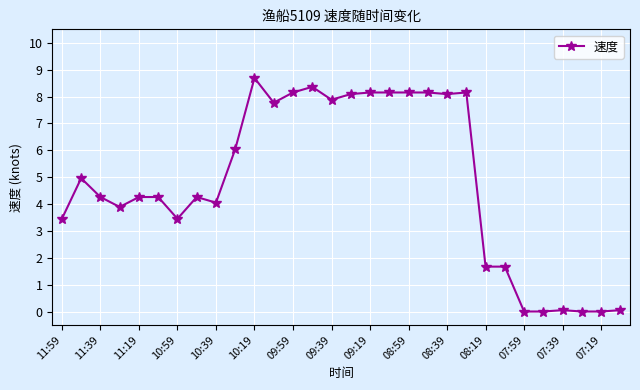

What is the value of the 20th point from the left?

8.2